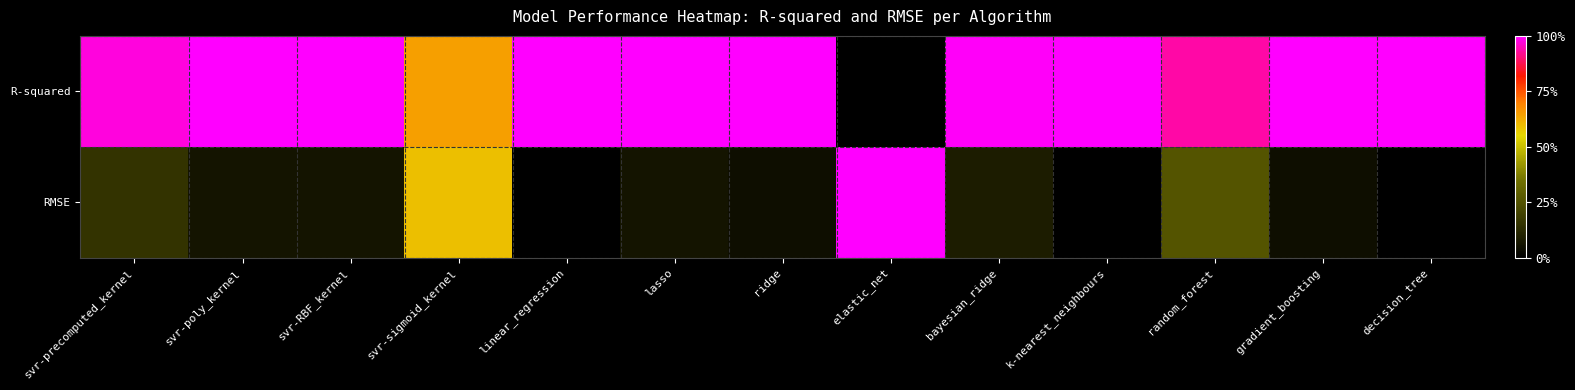

Reading left to right, transcribe all the data shown in this chart.

R-squared: svr-precomputed_kernel=1.0	svr-poly_kernel=1.0	svr-RBF_kernel=1.0	svr-sigmoid_kernel=0.6	linear_regression=1.0	lasso=1.0	ridge=1.0	elastic_net=0.0	bayesian_ridge=1.0	k-nearest_neighbours=1.0	random_forest=0.9	gradient_boosting=1.0	decision_tree=1.0
RMSE: svr-precomputed_kernel=0.2	svr-poly_kernel=0.1	svr-RBF_kernel=0.1	svr-sigmoid_kernel=0.6	linear_regression=0.0	lasso=0.1	ridge=0.0	elastic_net=1.0	bayesian_ridge=0.1	k-nearest_neighbours=0.0	random_forest=0.3	gradient_boosting=0.0	decision_tree=0.0